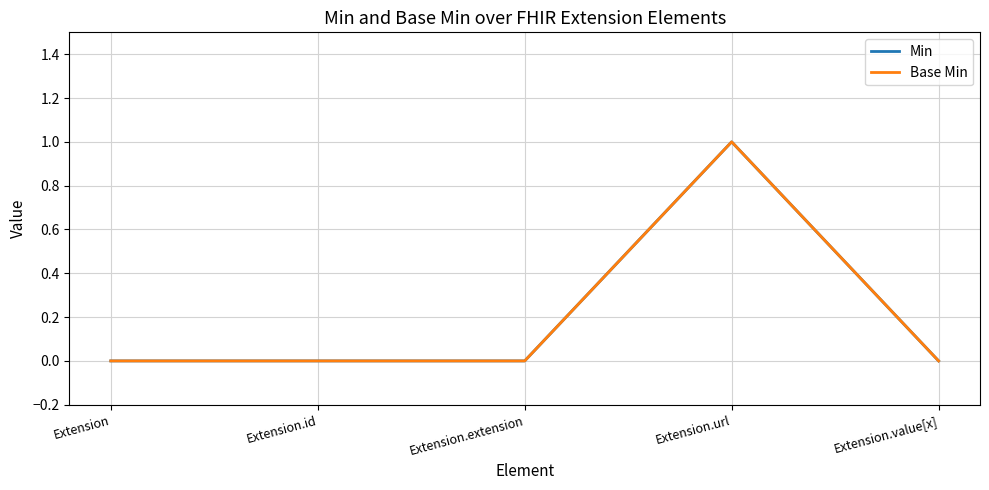

What position from the right is Extension.extension?

3